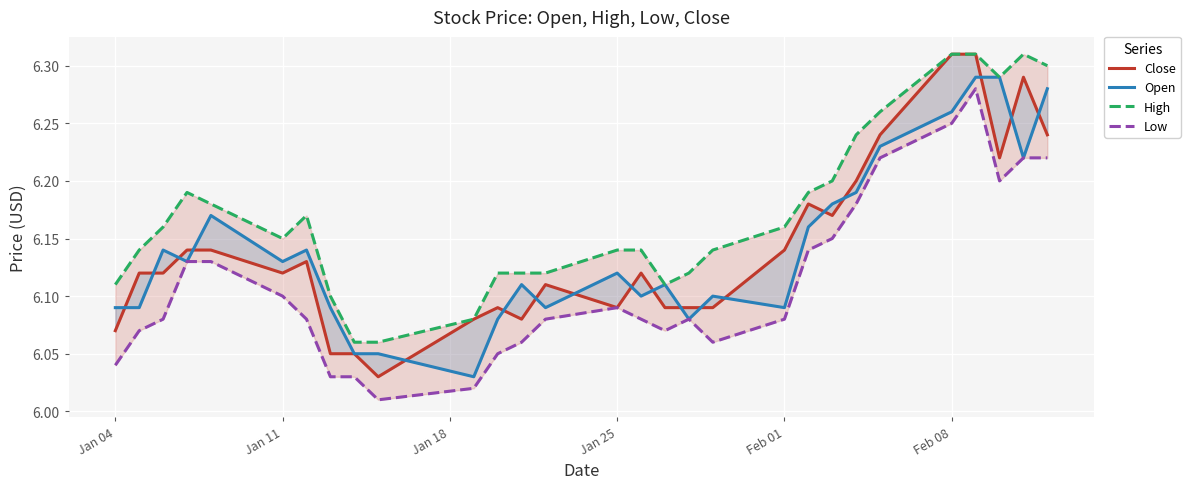

What is the maximum value shown in the chart?

6.3